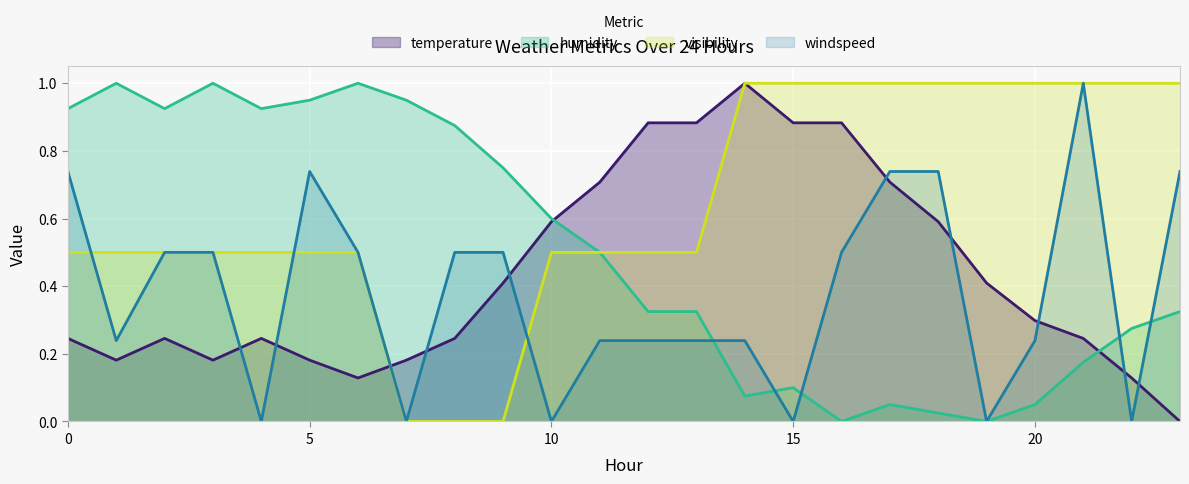

Read the temperature value at 7.

0.2